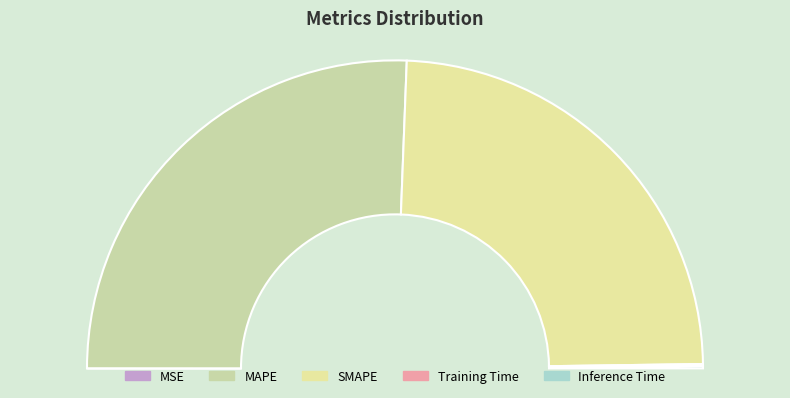

What is the change in value from MAPE to Training Time?

-11.9